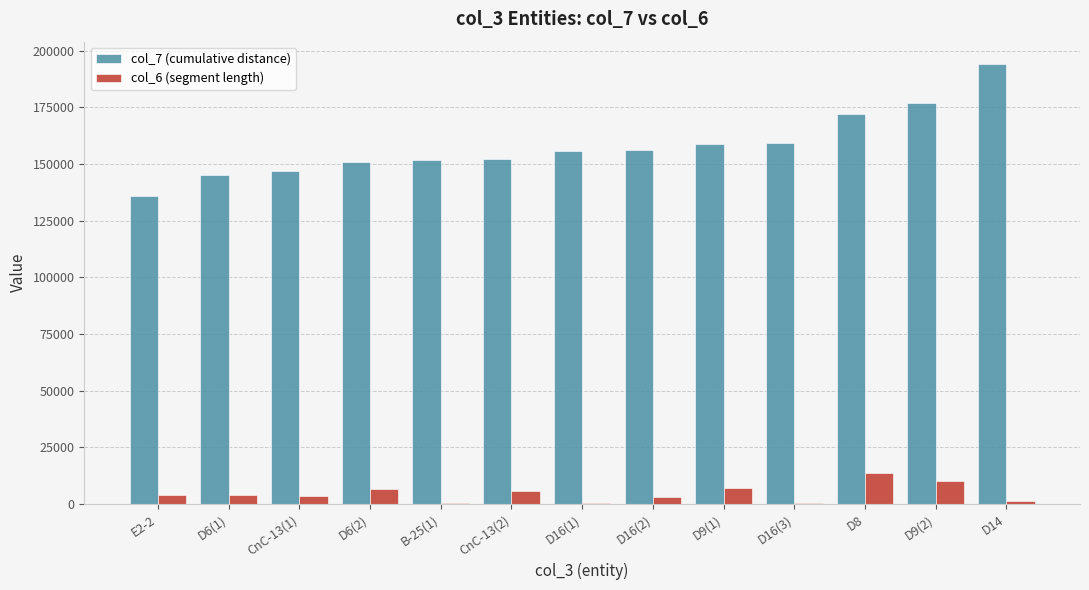

Which series has the largest total across all categories?

col_7 (cumulative distance)